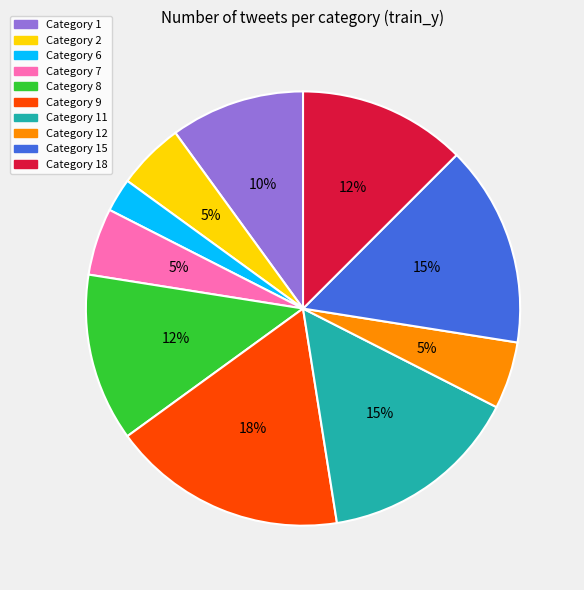

Does any single category account for the majority?

No